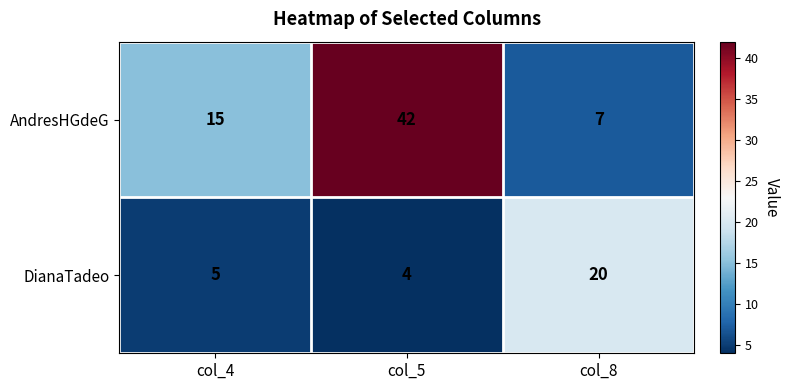

At how many categories does at least one series exceed 33?

1